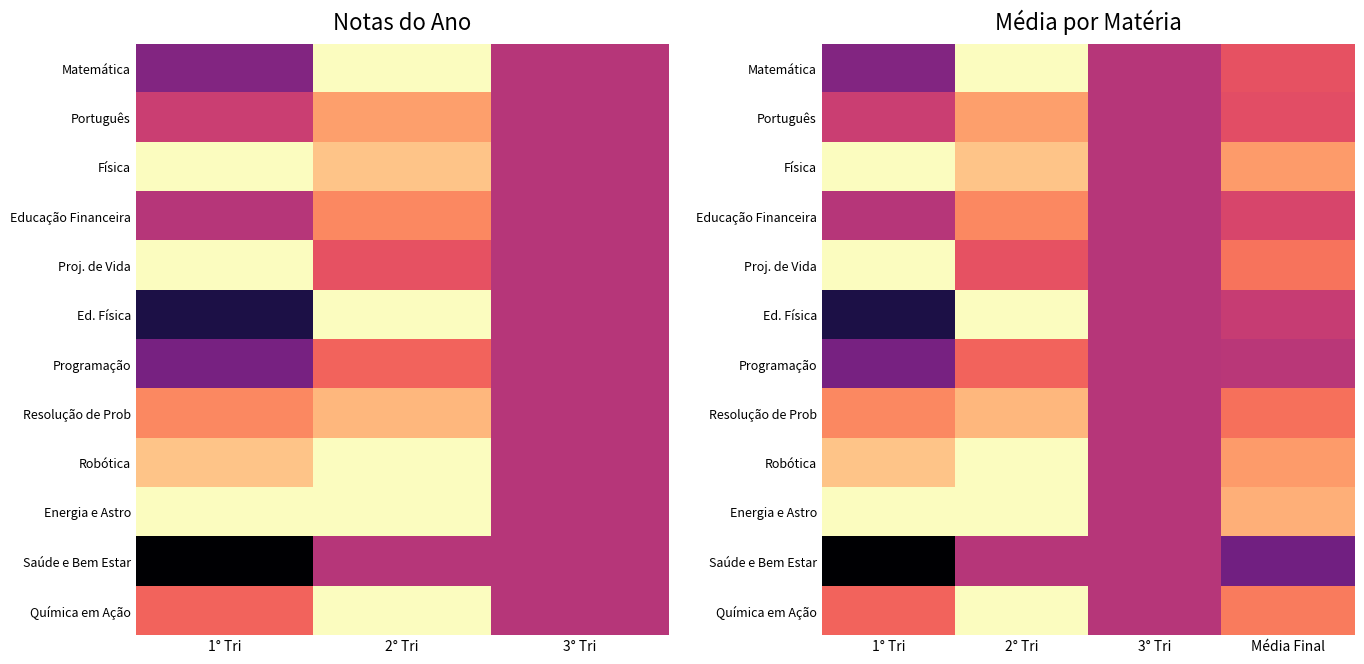

Rank the series at 2° Tri from highest to lowest value.

Matemática, Ed. Física, Robótica, Energia e Astro, Química em Ação, Física, Resolução de Prob, Português, Educação Financeira, Programação, Proj. de Vida, Saúde e Bem Estar